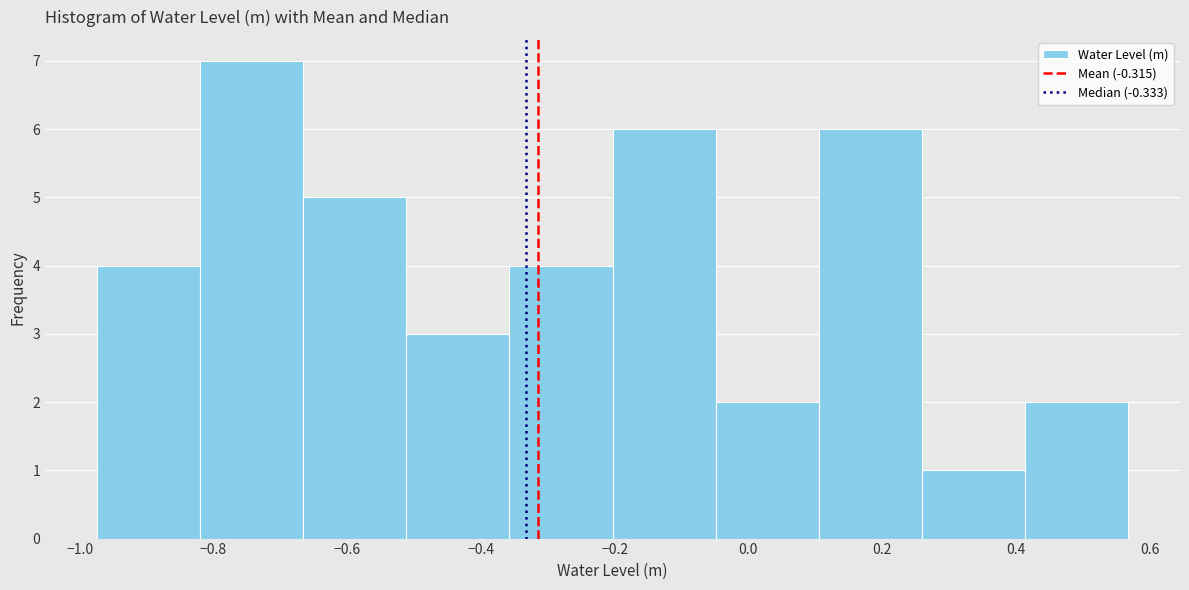

Over which range of the x-axis is the bar tallest?

-0.82 to -0.66